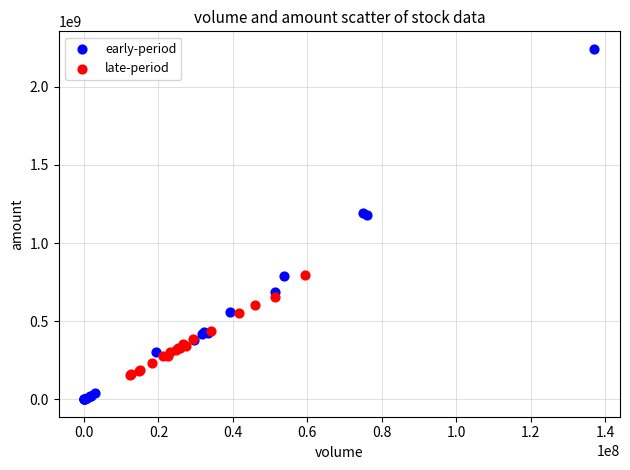

Which series has the largest Y range (max minus min)?

early-period